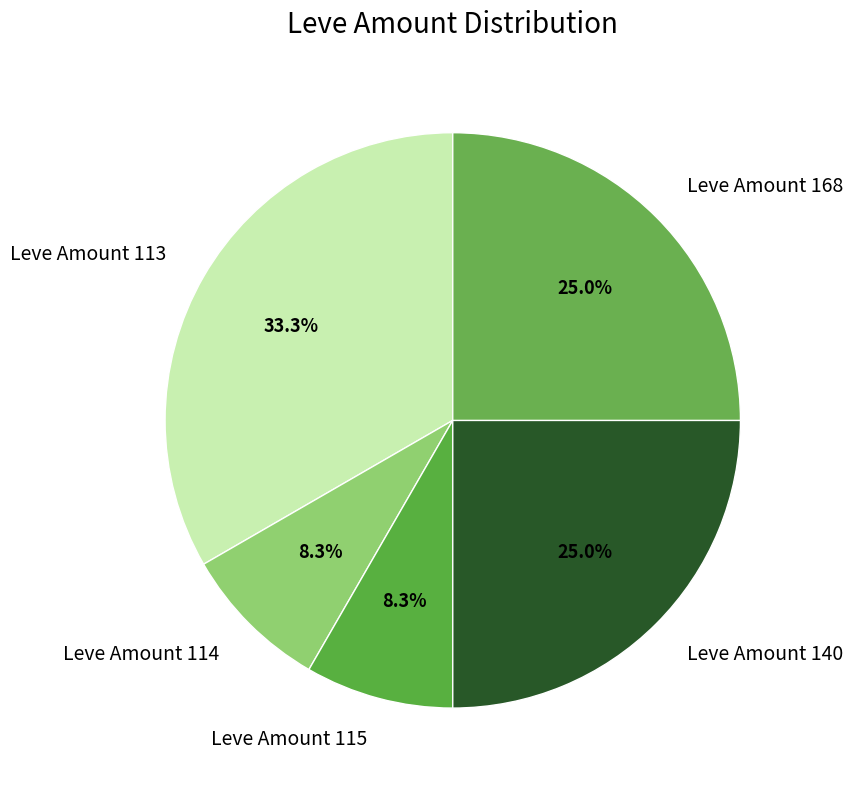

What is the largest slice in the pie chart?

Leve Amount 113